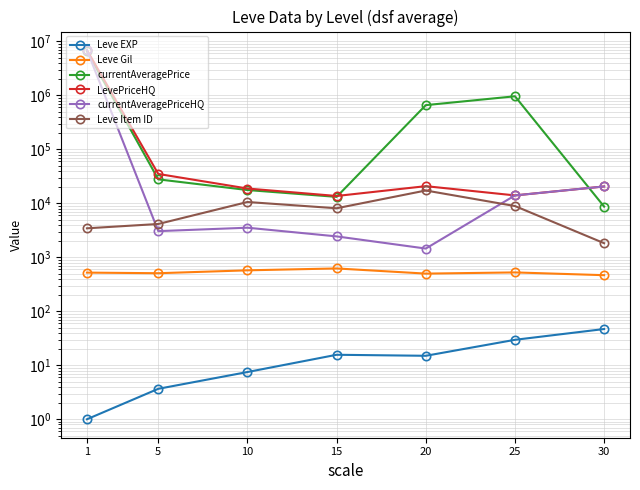

Which label corresponds to the largest value in the chart?

1